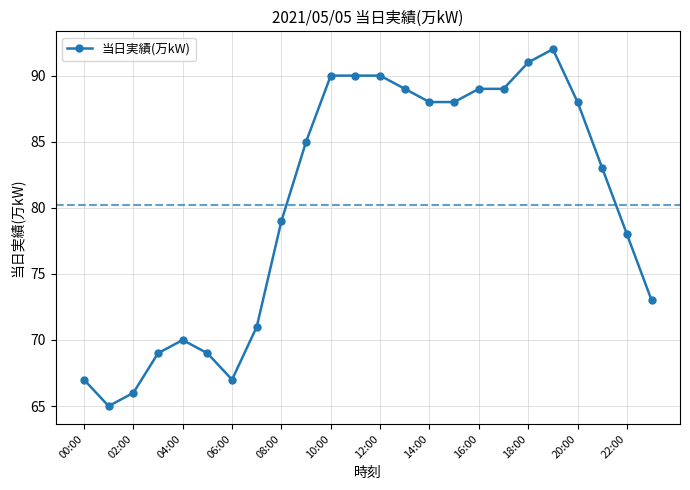

What is the value of the 18th point from the left?

89